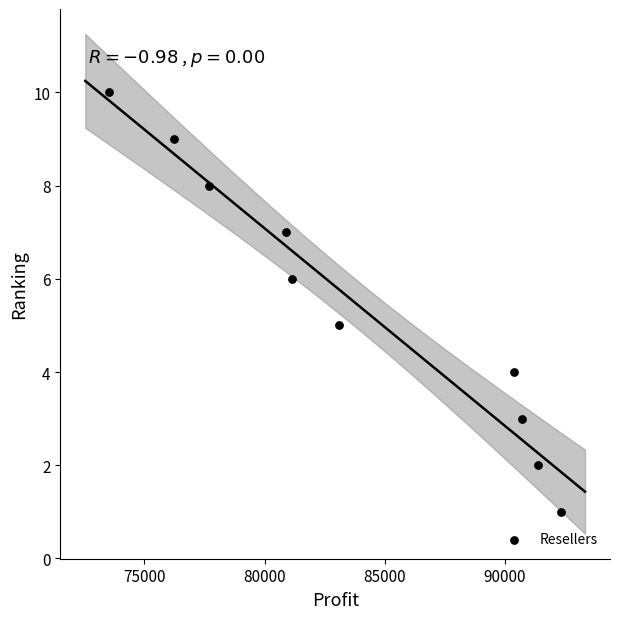

What is the average Y value?

6